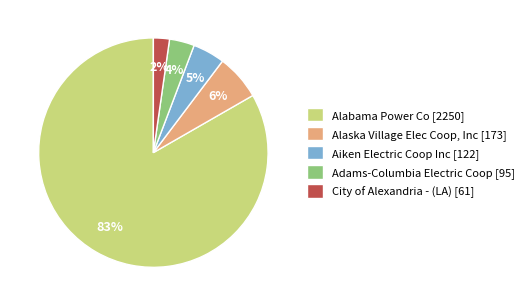

Rank the categories by value from highest to lowest.

Alabama Power Co [2250], Alaska Village Elec Coop, Inc [173], Aiken Electric Coop Inc [122], Adams-Columbia Electric Coop [95], City of Alexandria - (LA) [61]